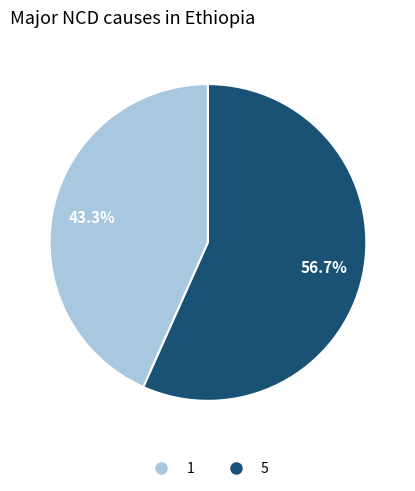

Which slice is the largest?

5